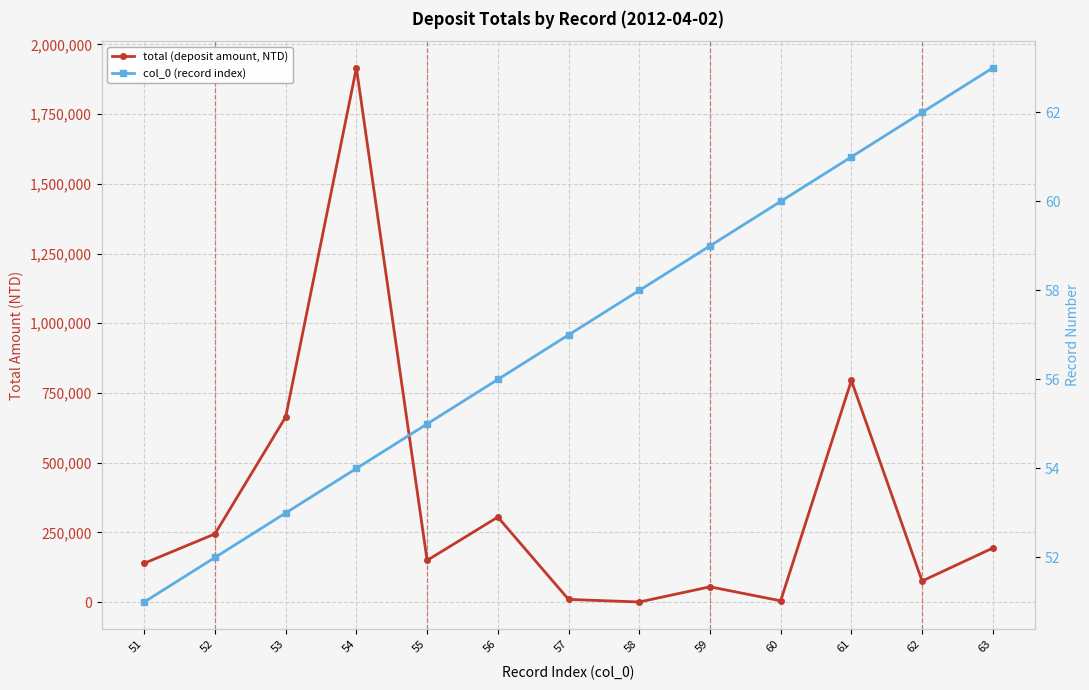

How many lines are shown in the chart?

2